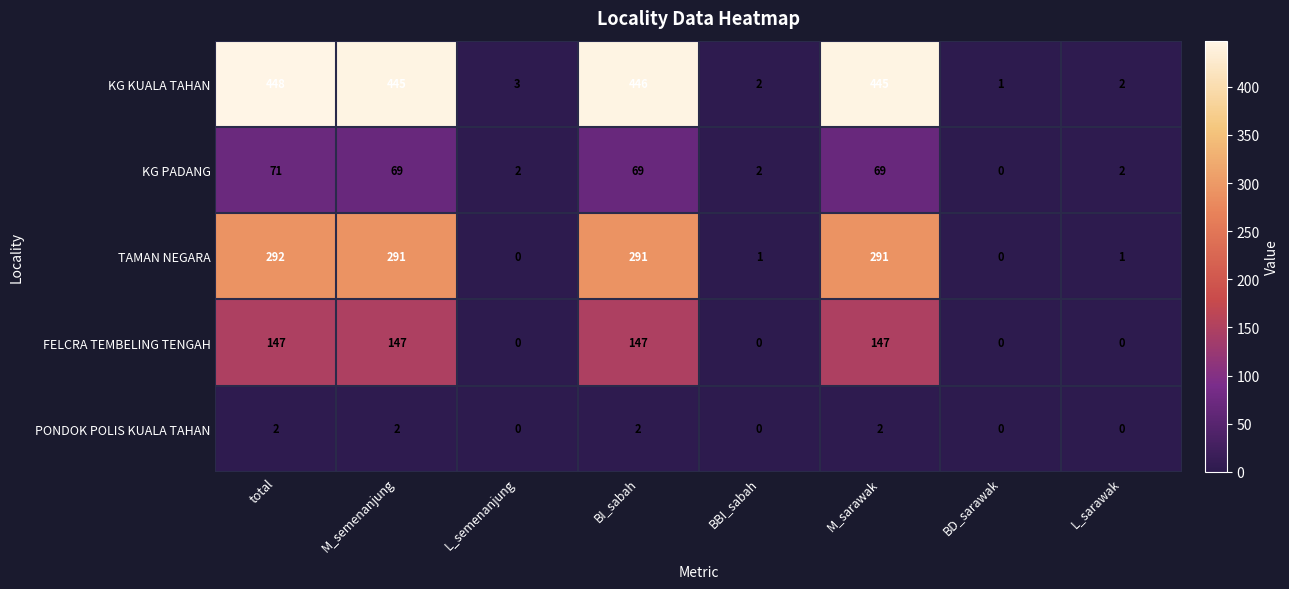

What is the difference between the maximum and minimum values in the FELCRA TEMBELING TENGAH series?

147